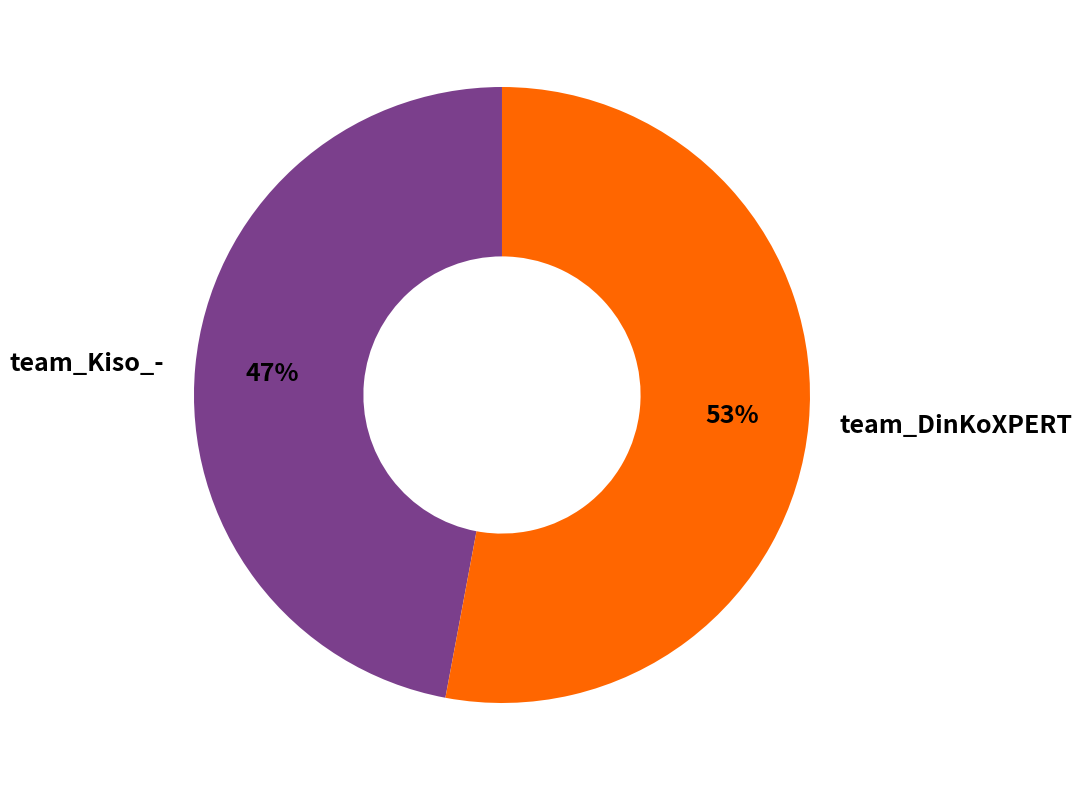

What is the ratio of the value at team_Kiso_- to the value at team_DinKoXPERT?

0.9